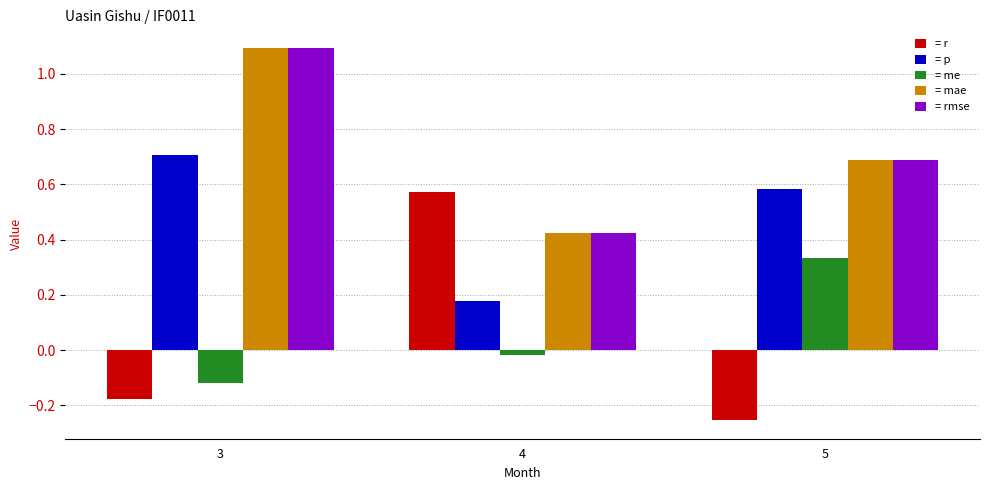

What is the difference between the highest and lowest values at 3?

1.3